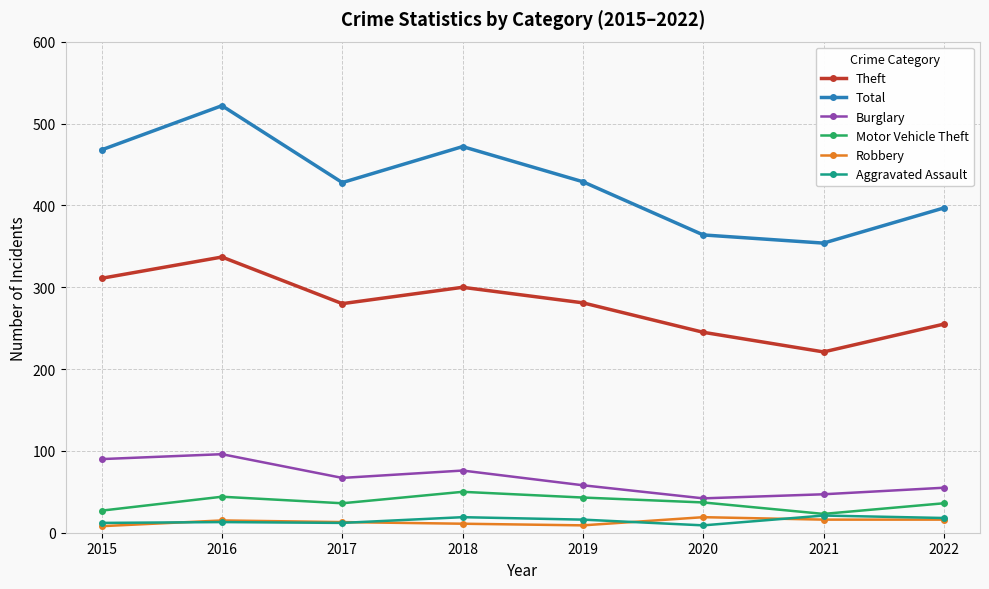

What is the value of the Robbery point at the 5th from the left?

9